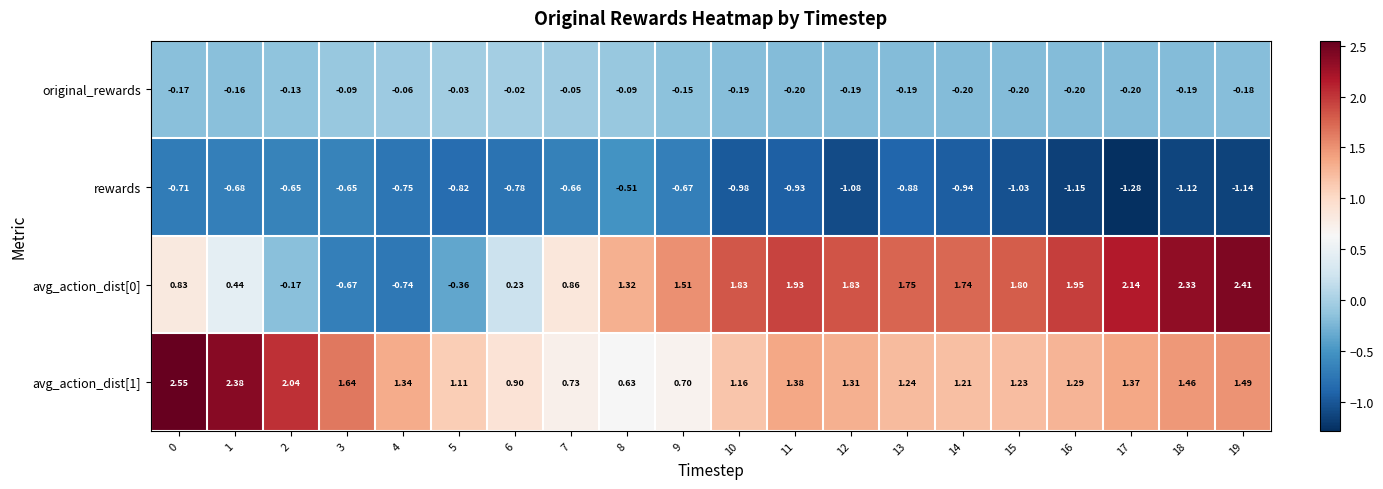

Is the value of rewards at 2 greater than the value of original_rewards at 18?

No